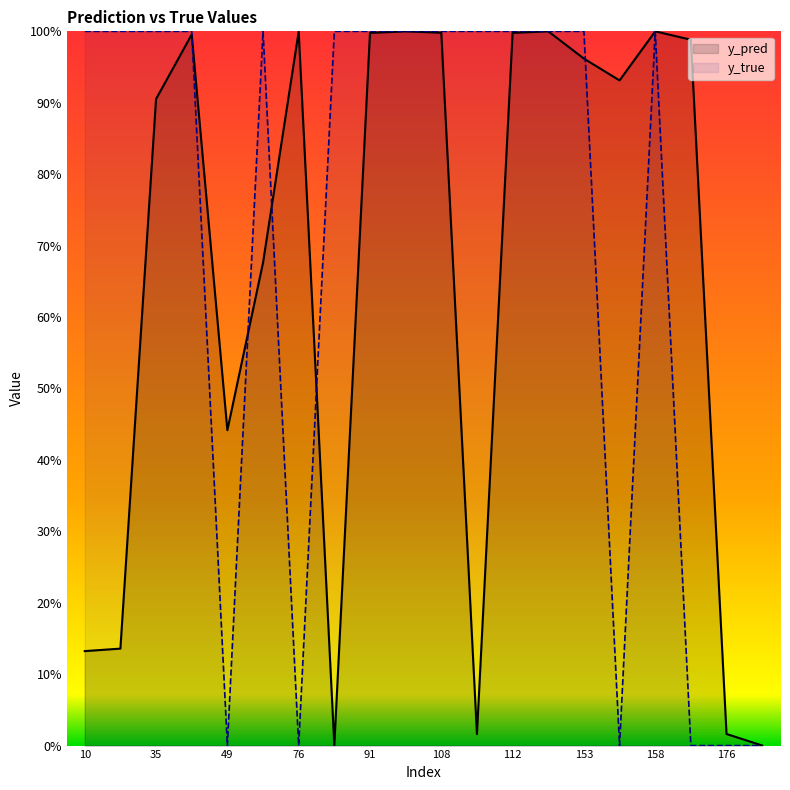

Which series has the largest range (max minus min)?

y_true